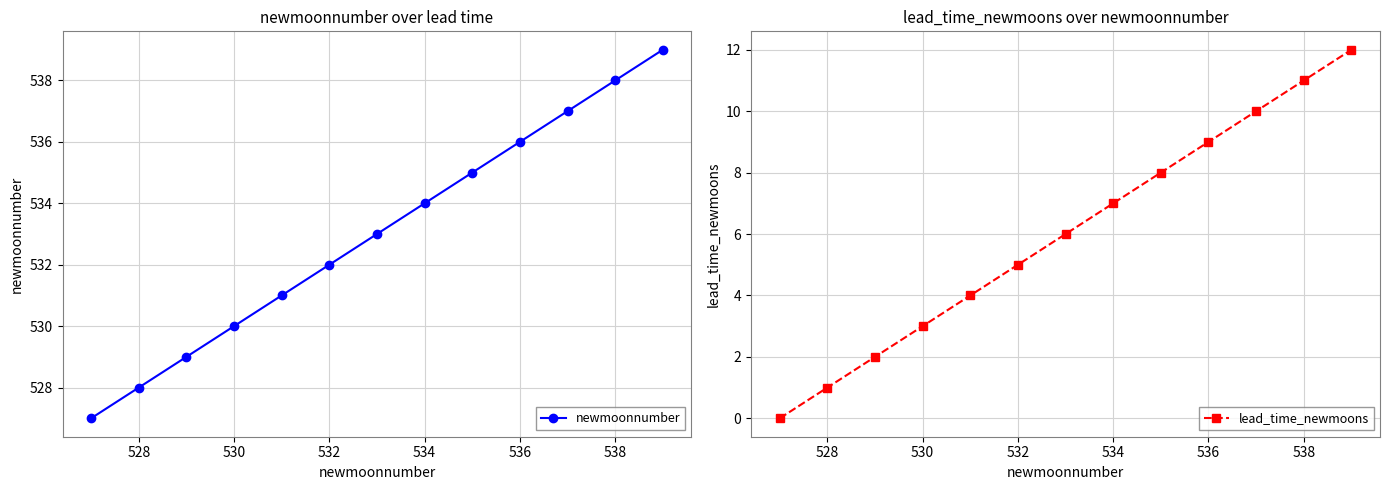

Reading left to right, transcribe all the data shown in this chart.

newmoonnumber: 527	528	529	530	531	532	533	534	535	536	537	538	539
lead_time_newmoons: 0	1	2	3	4	5	6	7	8	9	10	11	12